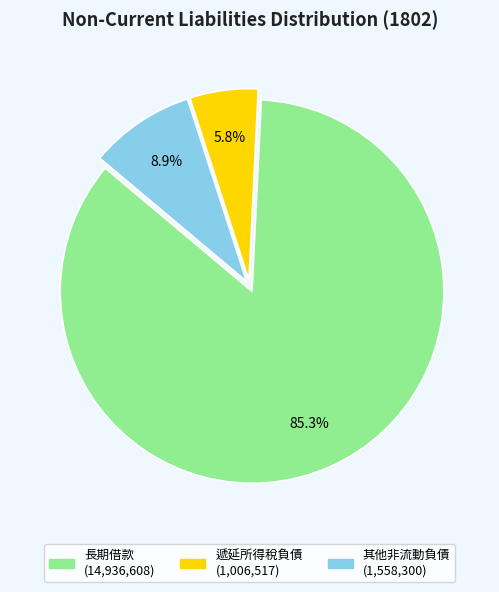

What is the largest slice in the pie chart?

長期借款